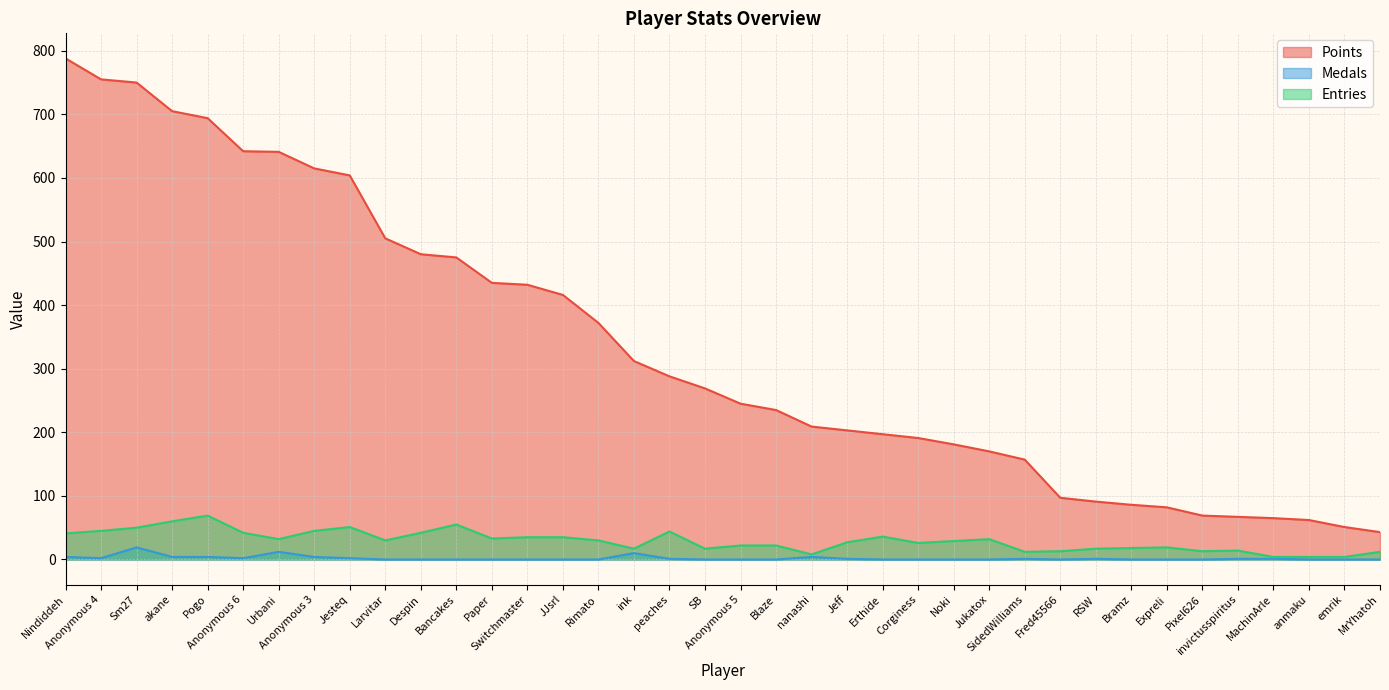

Reading left to right, extract all data points from this chart.

Points: Nindiddeh=788	Anonymous 4=755	Sm27=750	akane=705	Pogo=694	Anonymous 6=642	Urbani=641	Anonymous 3=615	Jesteq=604	Larvitar=505	Despin=480	Bancakes=475	Paper=435	Switchmaster=432	JJsrl=416	Rimato=372	ink=312	peaches=288	SB=269	Anonymous 5=245	Blaze=235	nanashi=209	Jeff=203	Erthide=197	Corginess=191	Noki=181	Jukatox=170	SidedWilliams=157	Fred45566=97	RSW=91	Bramz=86	Expreli=82	Pixel626=69	invictusspiritus=67	MachinArle=65	anmaku=62	emrik=51	MrYhatoh=43
Medals: Nindiddeh=4	Anonymous 4=2	Sm27=19	akane=4	Pogo=4	Anonymous 6=2	Urbani=12	Anonymous 3=4	Jesteq=2	Larvitar=0	Despin=0	Bancakes=0	Paper=0	Switchmaster=0	JJsrl=0	Rimato=0	ink=10	peaches=1	SB=0	Anonymous 5=0	Blaze=0	nanashi=4	Jeff=1	Erthide=0	Corginess=0	Noki=0	Jukatox=0	SidedWilliams=1	Fred45566=0	RSW=1	Bramz=0	Expreli=0	Pixel626=0	invictusspiritus=1	MachinArle=1	anmaku=0	emrik=0	MrYhatoh=0
Entries: Nindiddeh=41	Anonymous 4=45	Sm27=50	akane=60	Pogo=69	Anonymous 6=42	Urbani=32	Anonymous 3=45	Jesteq=51	Larvitar=30	Despin=42	Bancakes=55	Paper=33	Switchmaster=35	JJsrl=35	Rimato=30	ink=17	peaches=44	SB=17	Anonymous 5=22	Blaze=22	nanashi=8	Jeff=27	Erthide=36	Corginess=26	Noki=29	Jukatox=32	SidedWilliams=12	Fred45566=13	RSW=17	Bramz=18	Expreli=19	Pixel626=13	invictusspiritus=14	MachinArle=4	anmaku=4	emrik=4	MrYhatoh=12